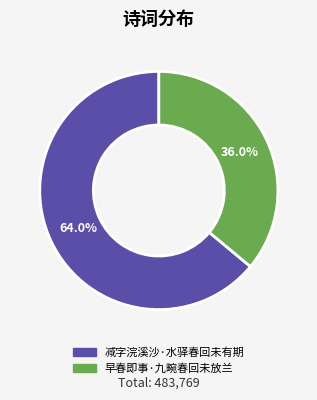

Which slice represents more than half of the pie?

减字浣溪沙·水驿春回未有期